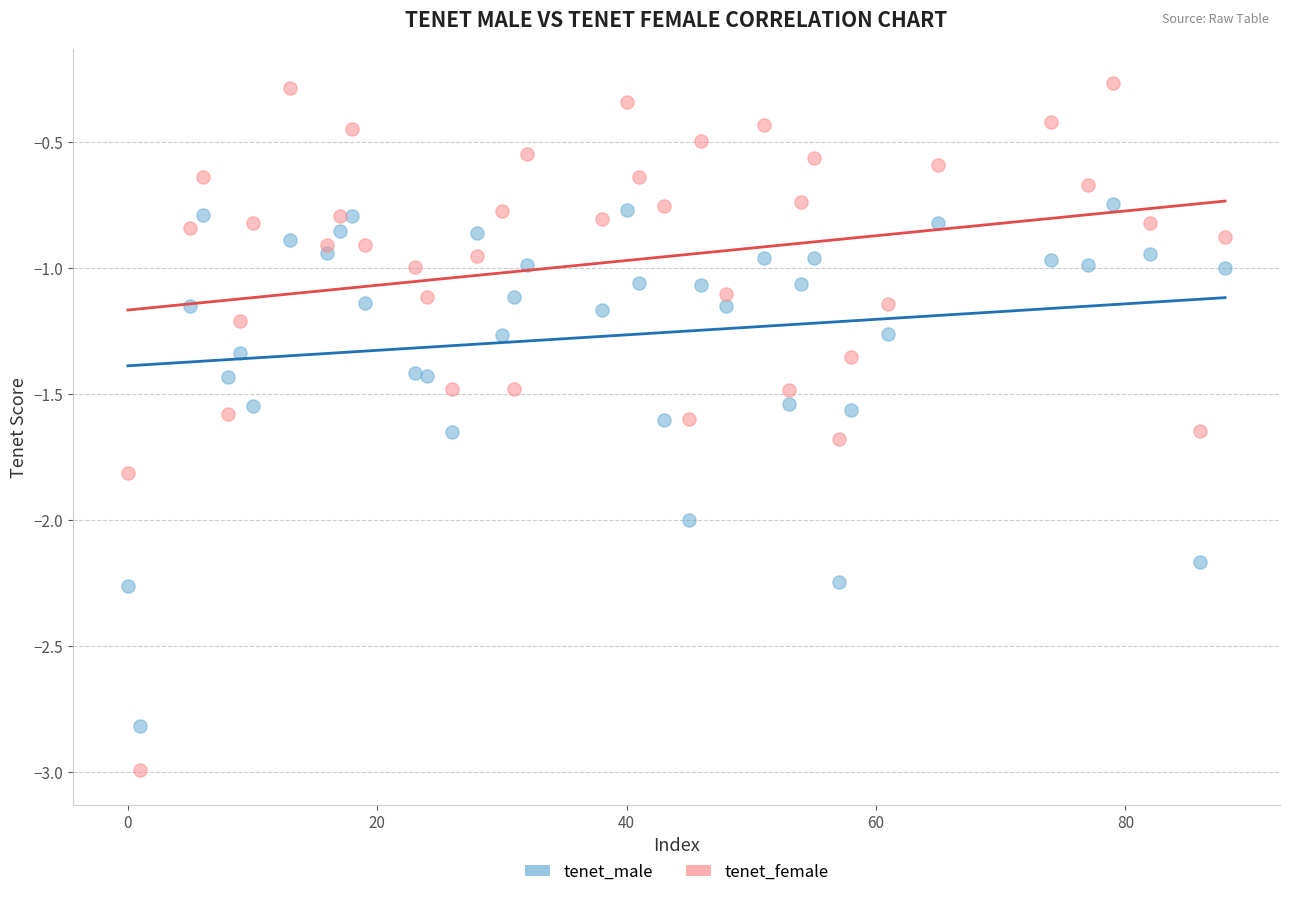

What are all the series names shown in the legend?

tenet_male, tenet_female